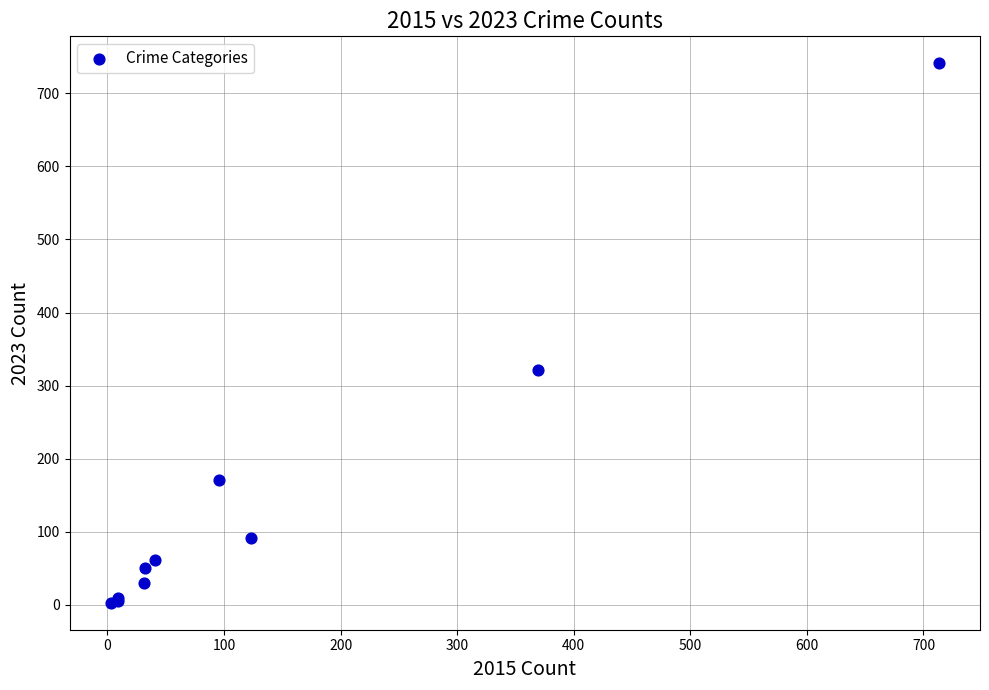

What Y value in the scatter plot is closest to 372?

321